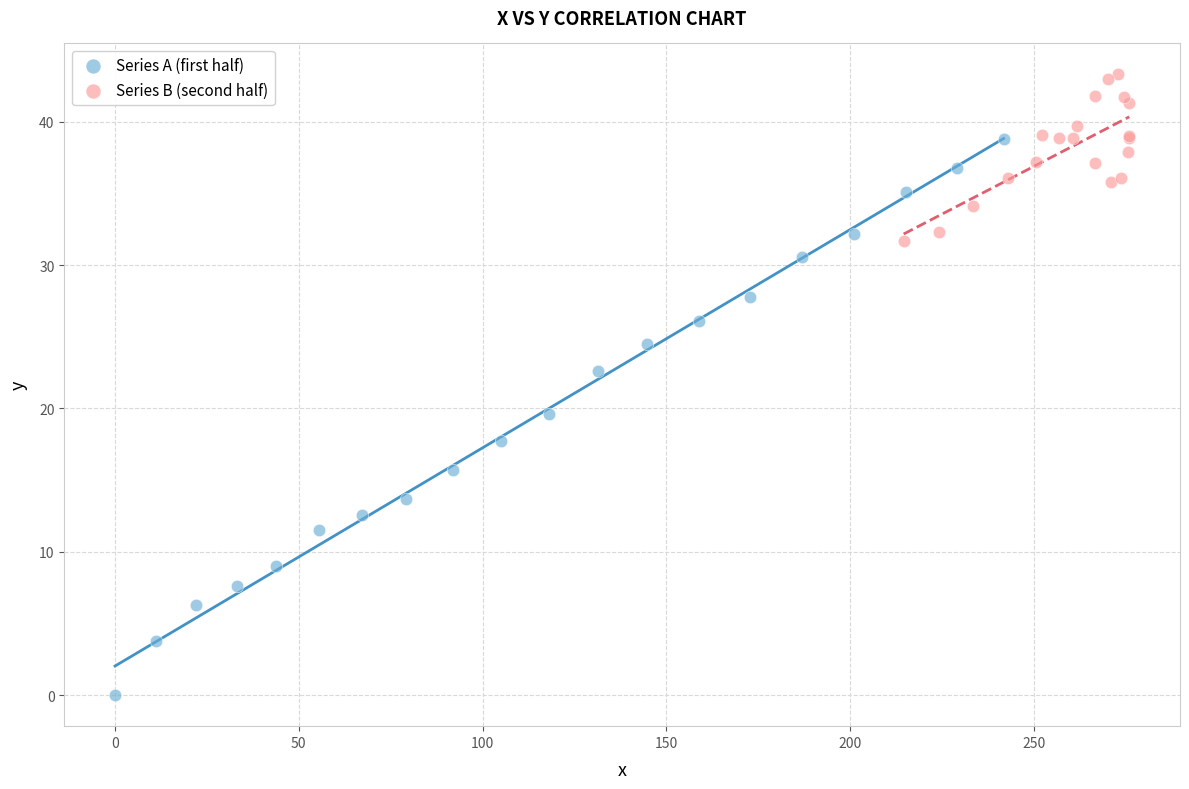

Which series reaches the maximum Y coordinate?

Series B (second half)